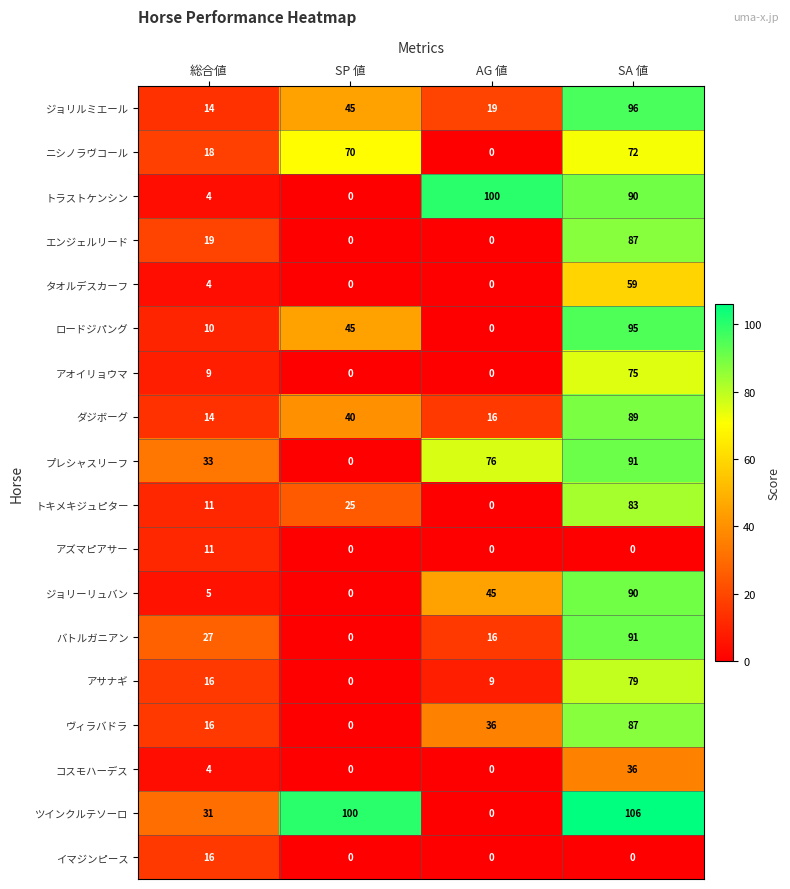

What is the total value across all series at SA 値?

1326